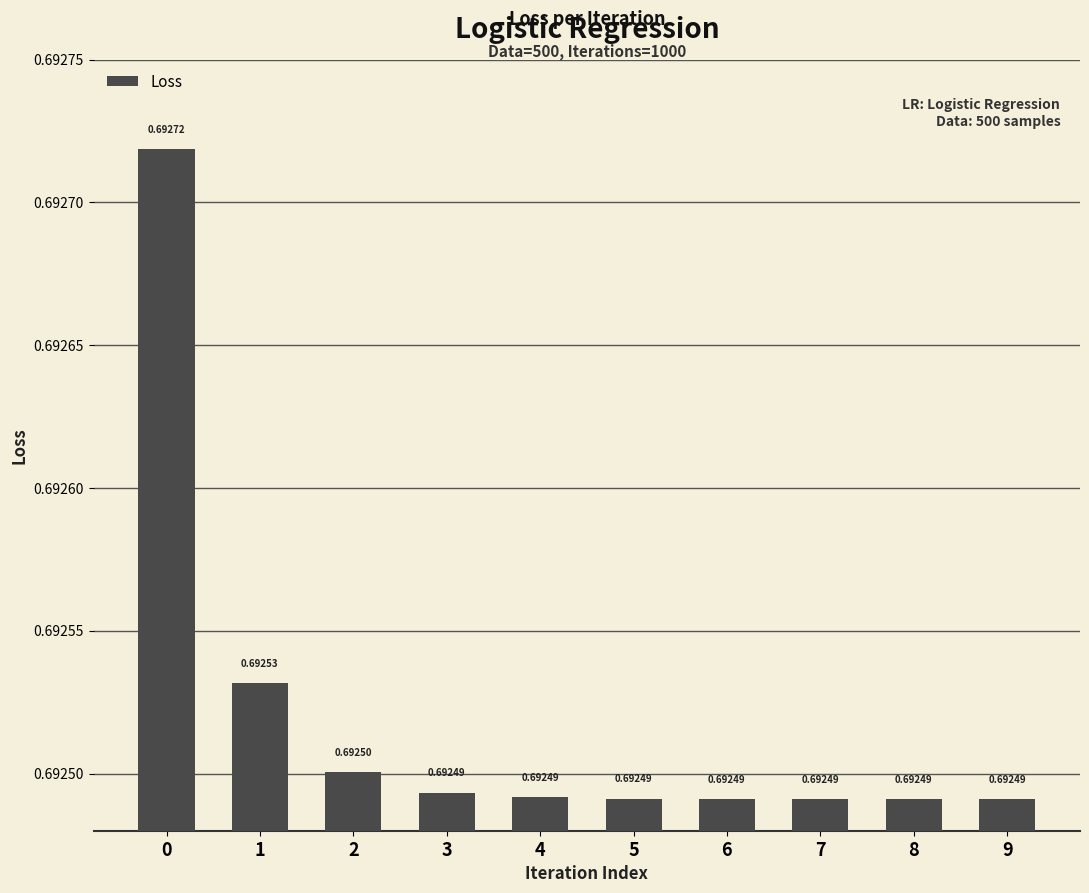

Between 3 and 7, which is larger?

3